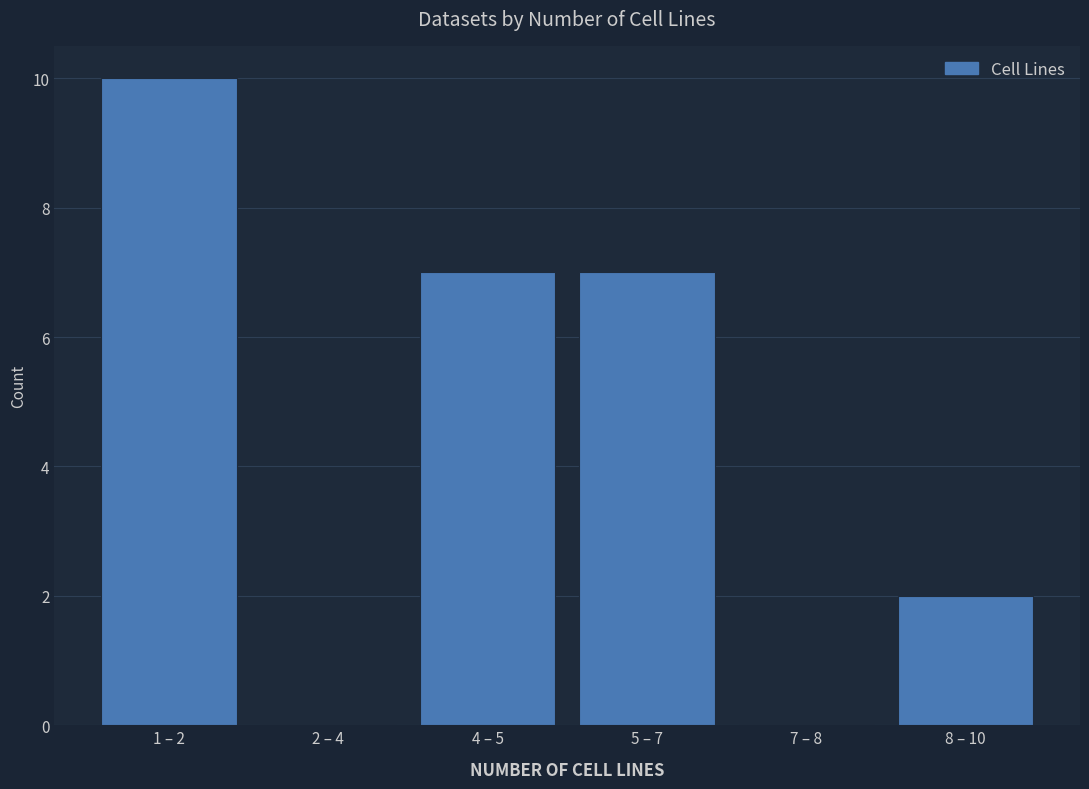

Reading right to left, transcribe all the data shown in this chart.

8 – 10=2	7 – 8=0	5 – 7=7	4 – 5=7	2 – 4=0	1 – 2=10